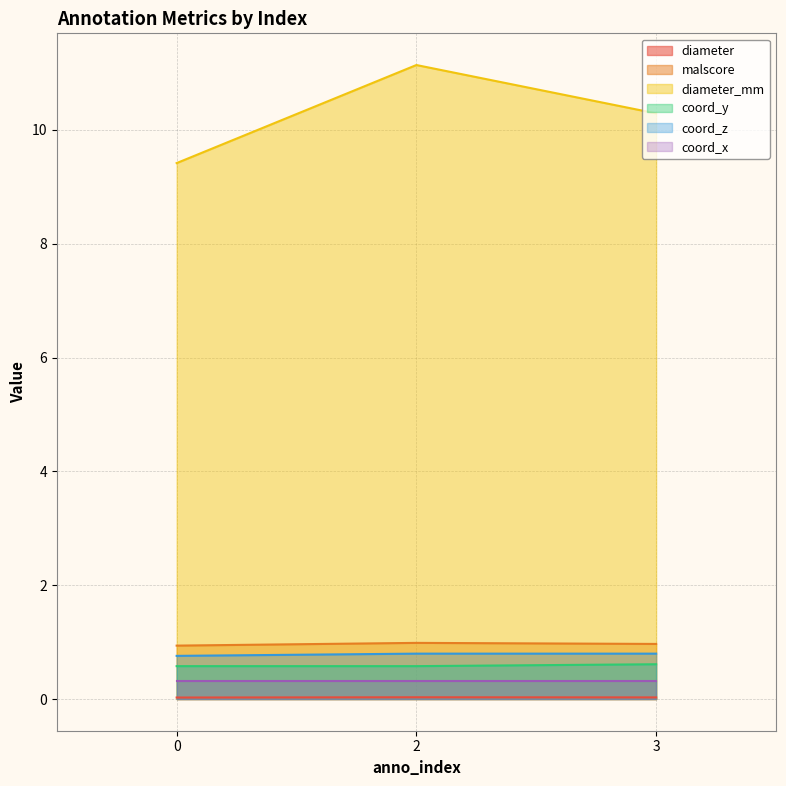

Which series has the largest range (max minus min)?

diameter_mm